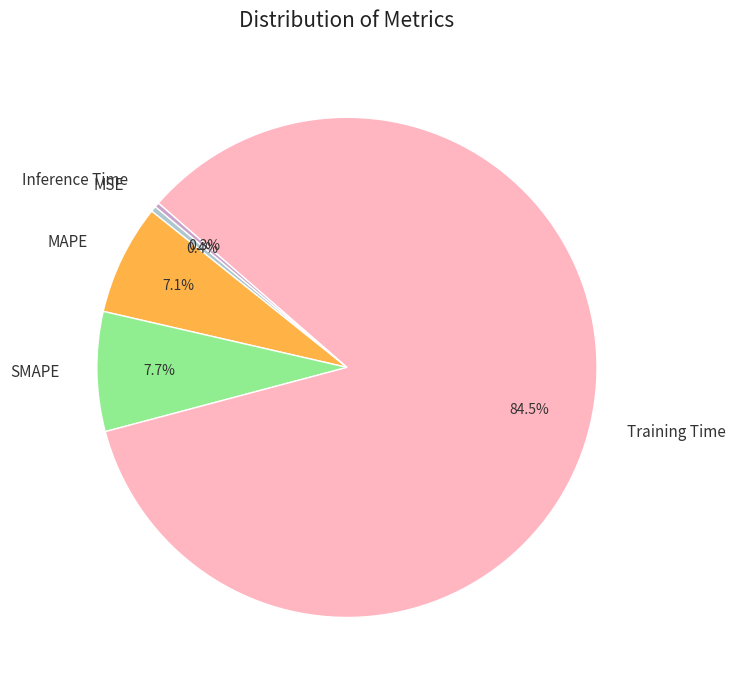

The Inference Time slice represents 0% of the pie. True or false?

True